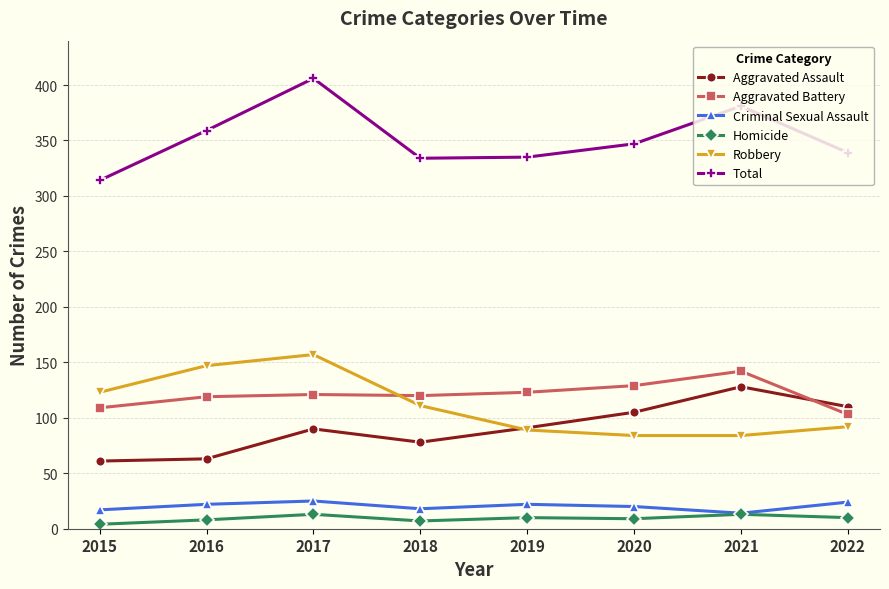

Between 2018 and 2022, which series saw the biggest shift?

Aggravated Assault